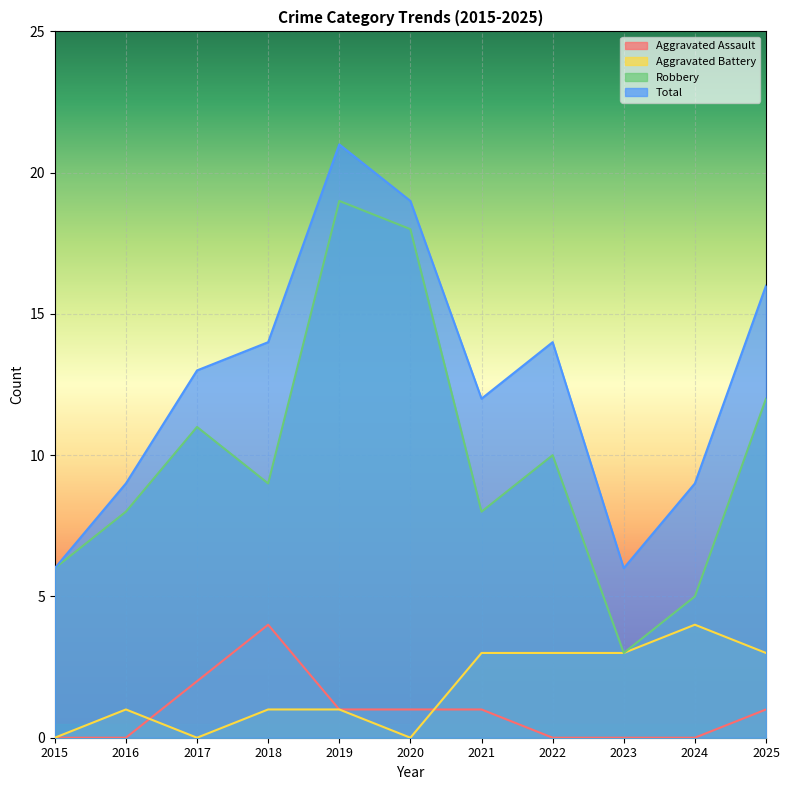

Where does the Aggravated Assault series first go above 1?

2017